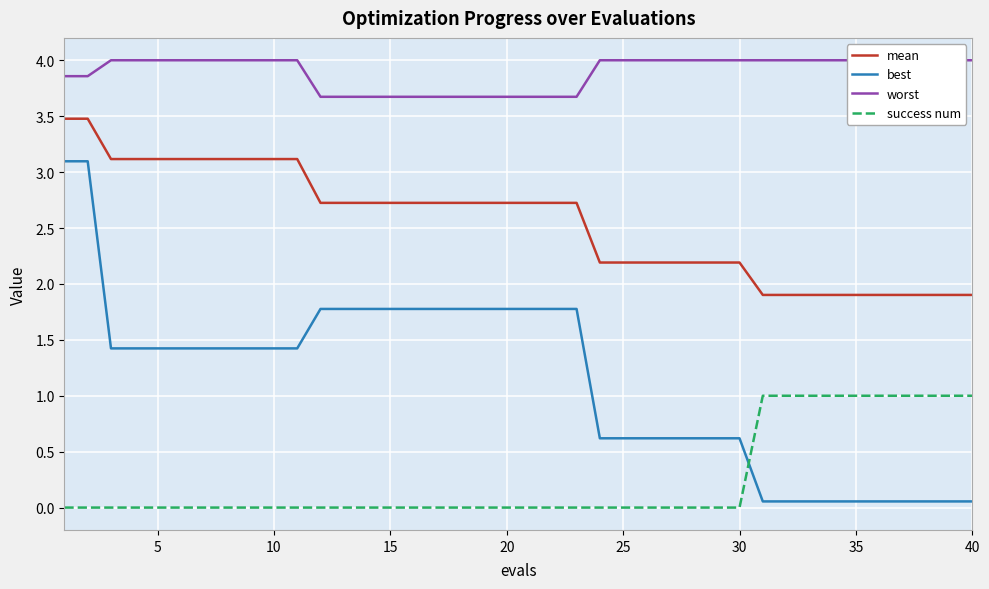

Which series has the largest total across all categories?

worst